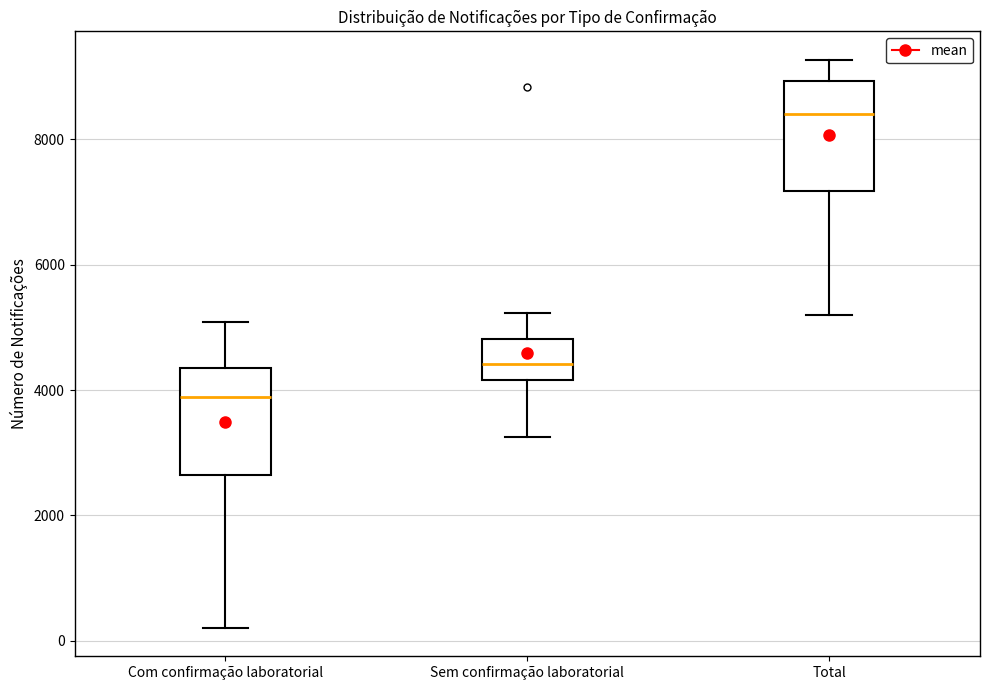

Where is the lower edge of the box for Com confirmação laboratorial on the y-axis? The values are not printed on the chart, so give them approximately, as read against the axis.

2600